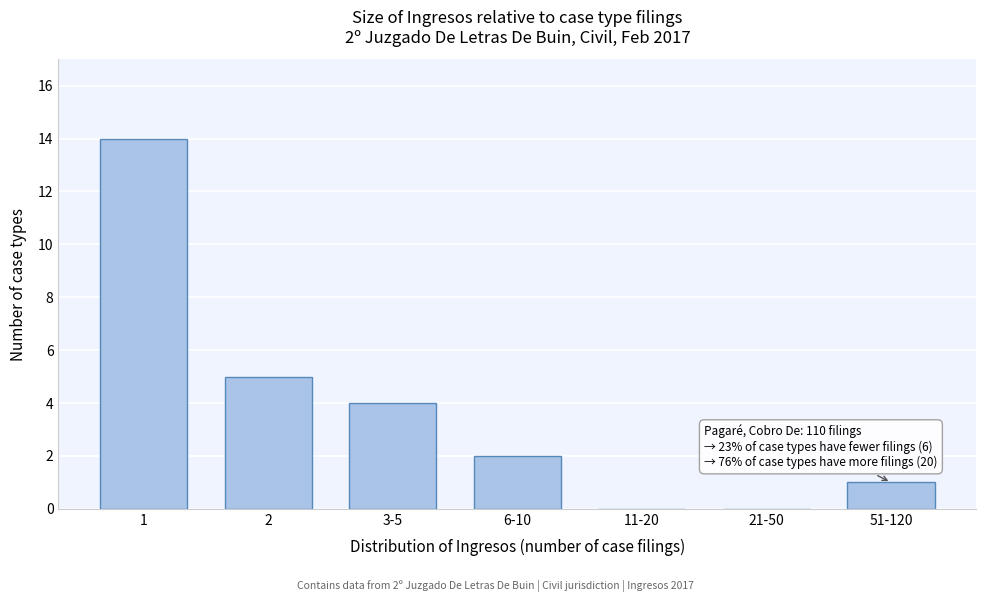

Reading right to left, transcribe all the data shown in this chart.

51-120=1	21-50=0	11-20=0	6-10=2	3-5=4	2=5	1=14